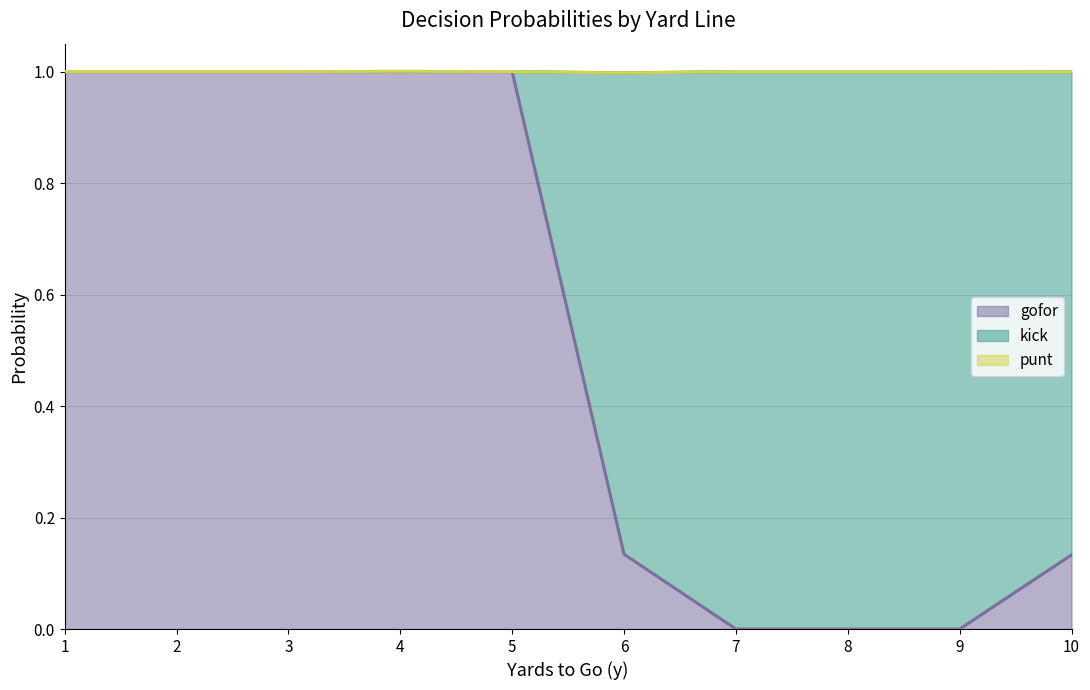

Which series has the largest range (max minus min)?

gofor